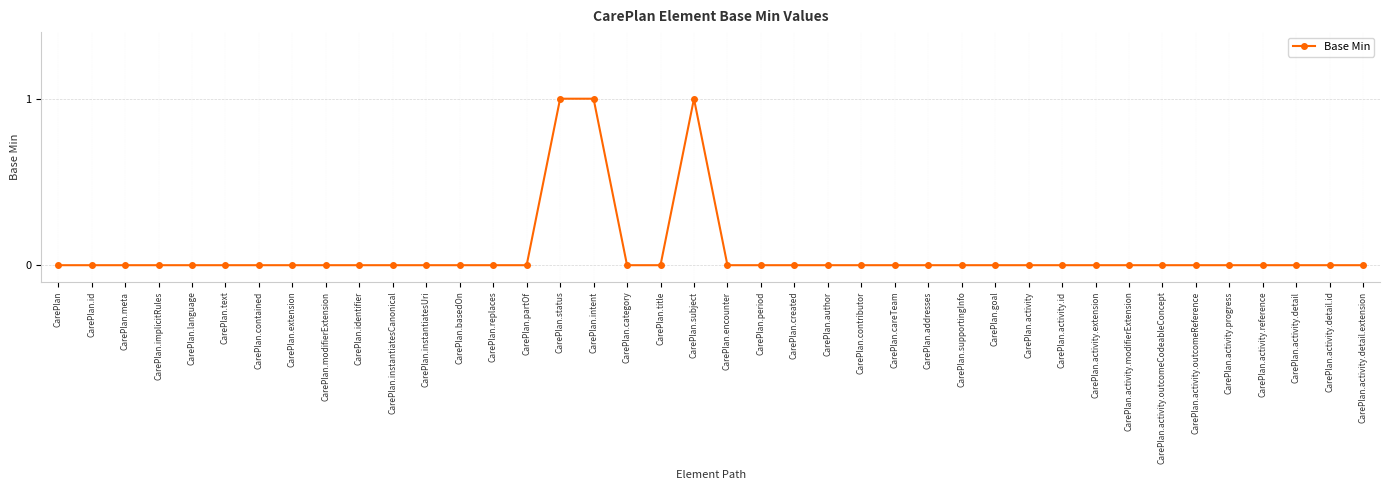

What position from the left is CarePlan.id?

2